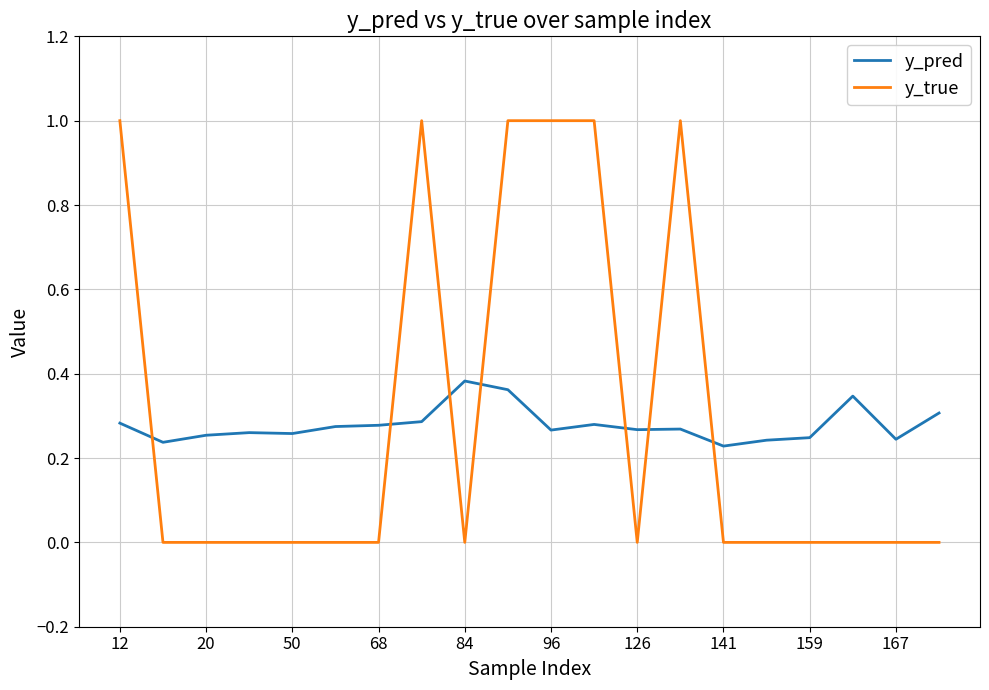

List the series in order of their peak value, lowest first.

y_pred, y_true